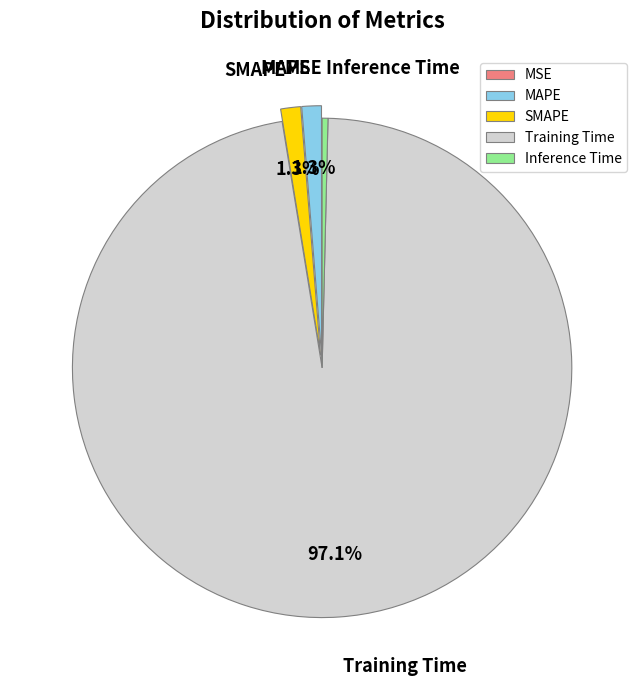

To the nearest percent, what is the average slice percentage?

20%